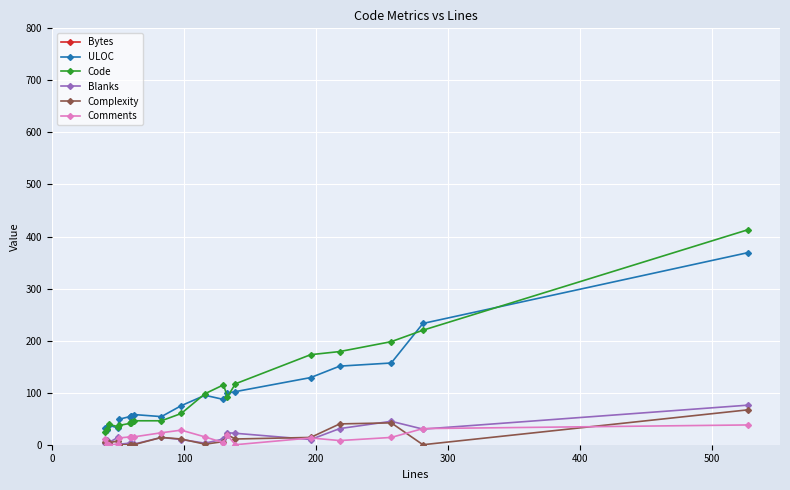

List the series in order of their peak value, lowest first.

Comments, Complexity, Blanks, ULOC, Code, Bytes